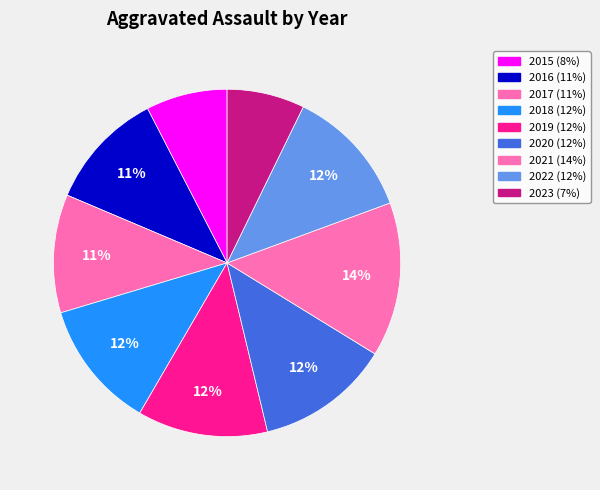

True or false: 2016 accounts for 23% of the total.

False